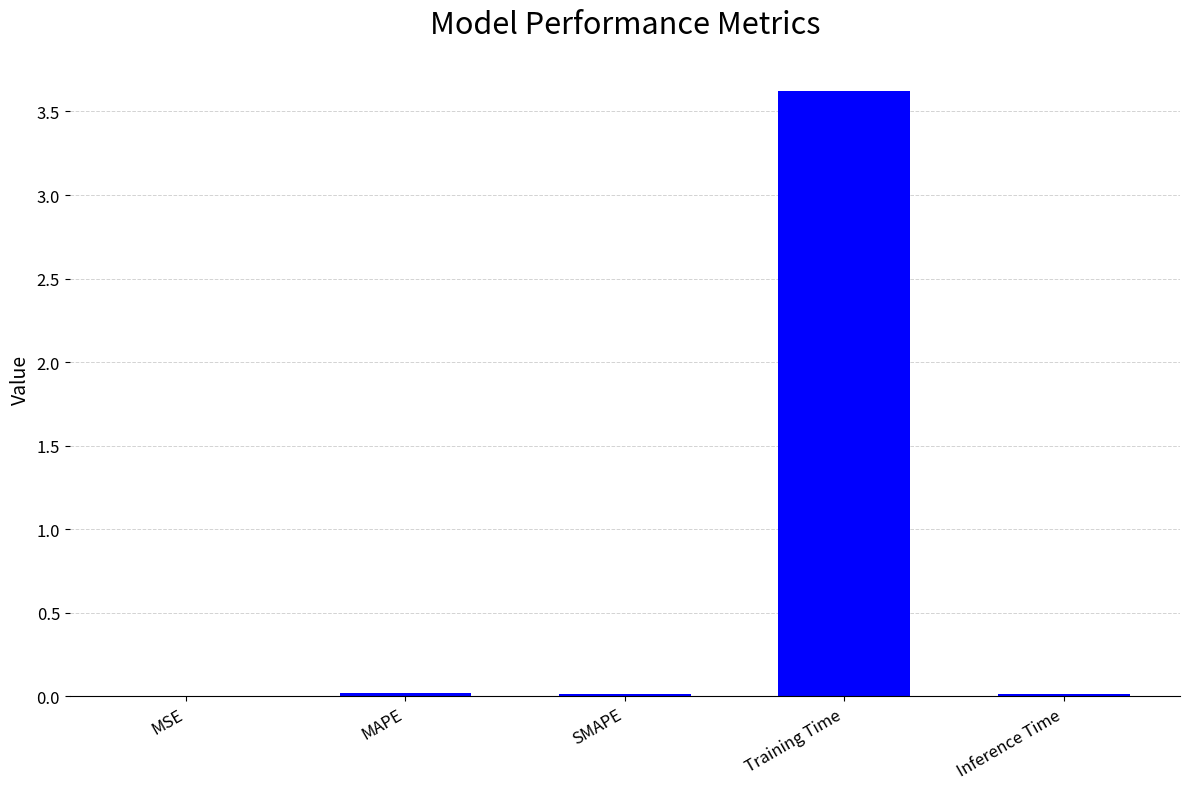

Read the value at Training Time.

3.6